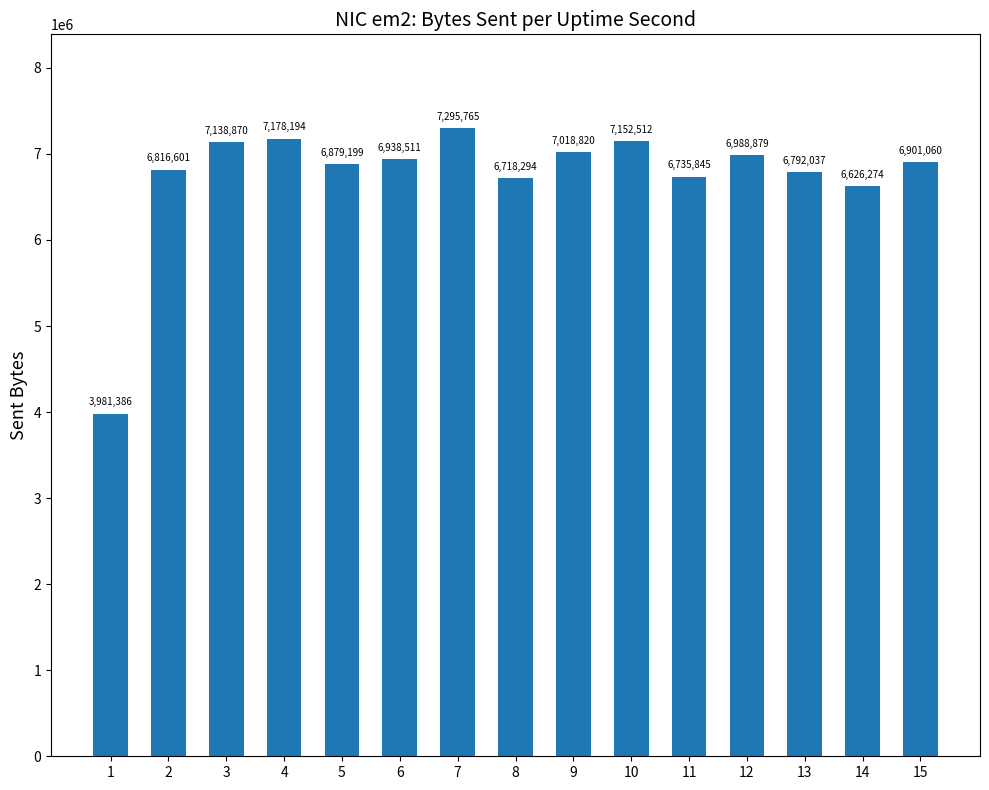

What is the difference between the maximum and minimum values?

3314379